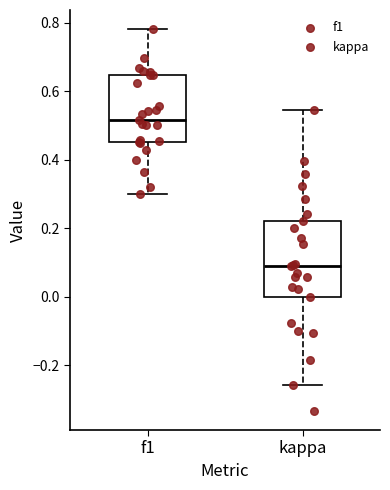

Where is the upper edge of the box for f1 on the y-axis? The values are not printed on the chart, so give them approximately, as read against the axis.

0.64